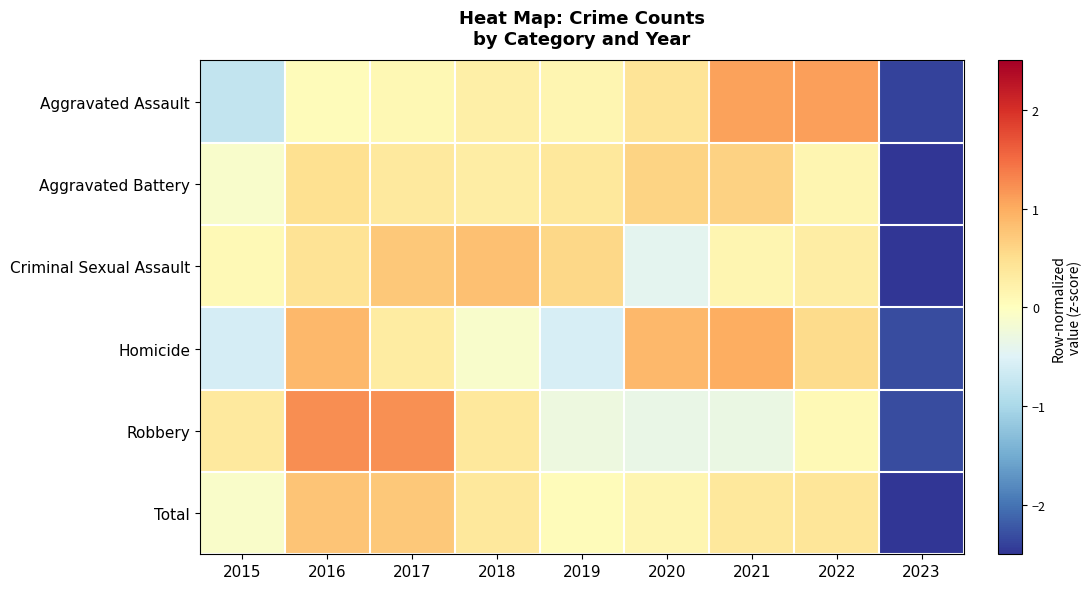

At how many categories does at least one series exceed 0?

8